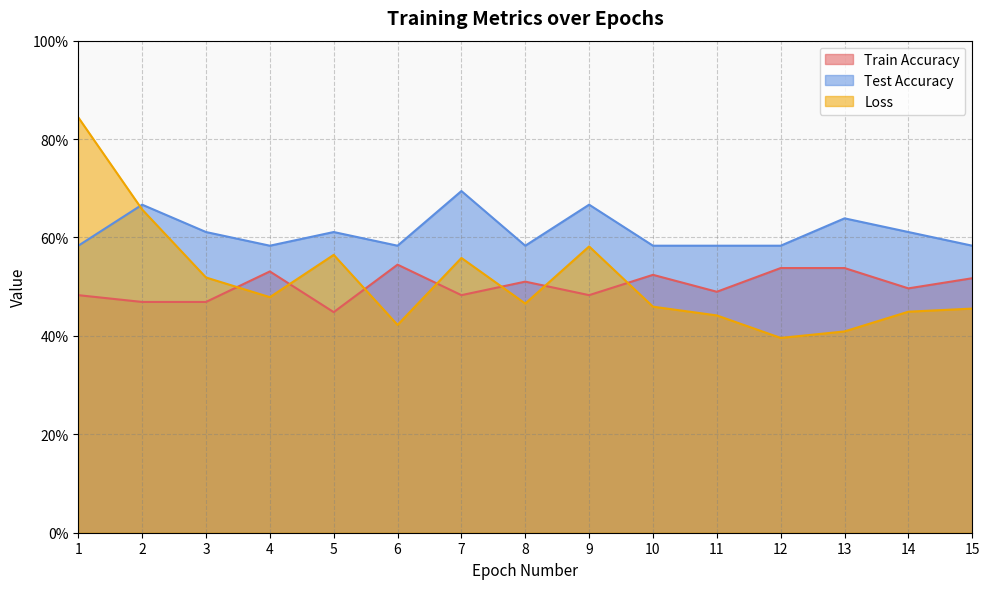

Is it true that Train Accuracy equals 0.5 at 8?

True